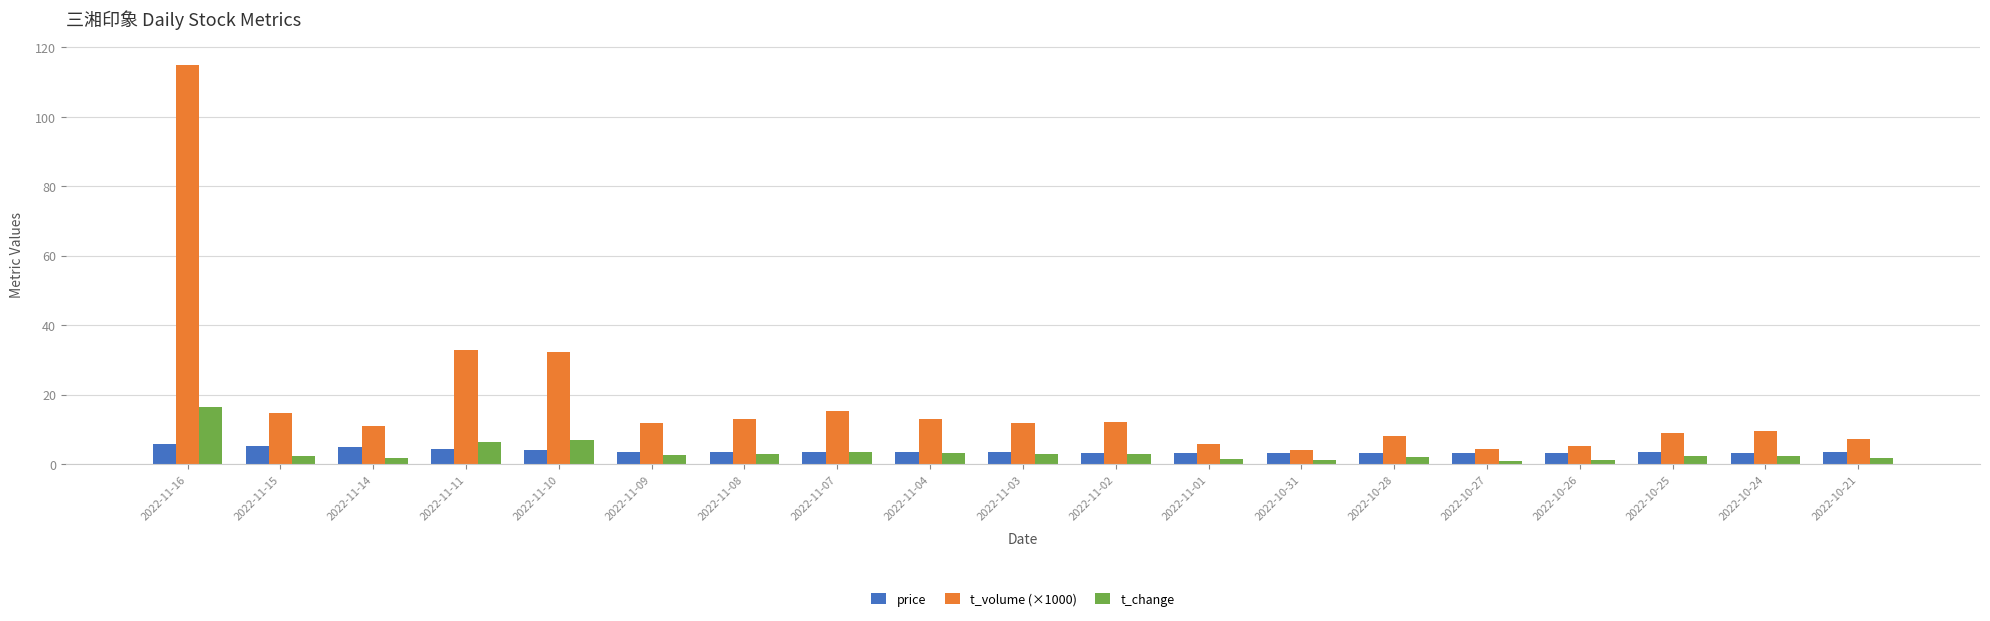

What is the value of the price bar at the 7th from the left?

3.6